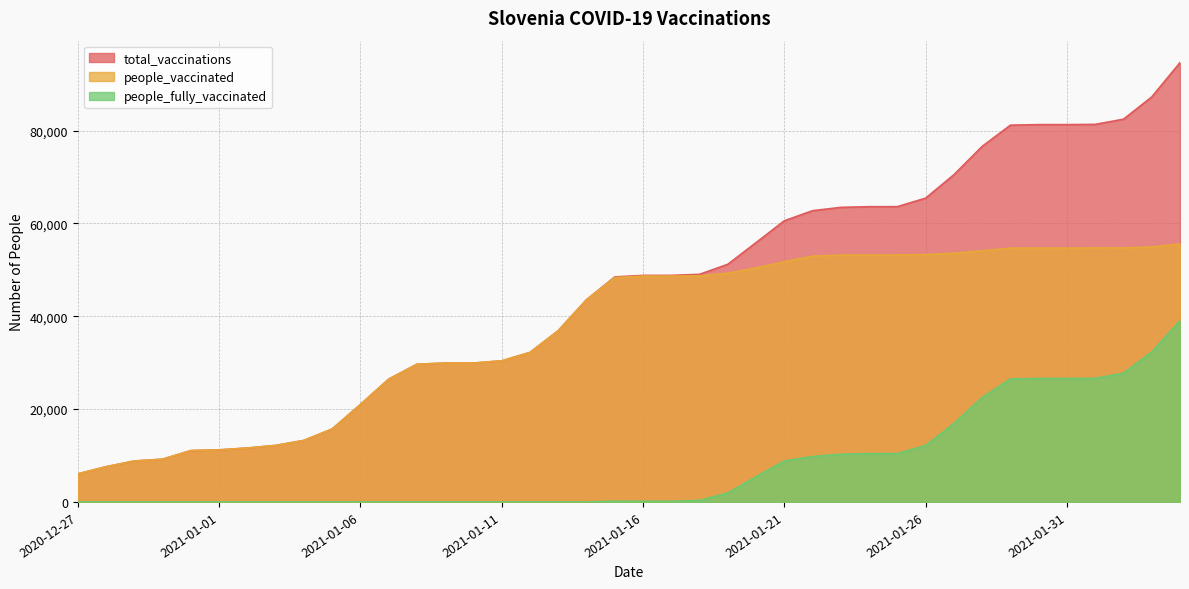

What is the difference between the maximum and minimum values in the people_fully_vaccinated series?

39059